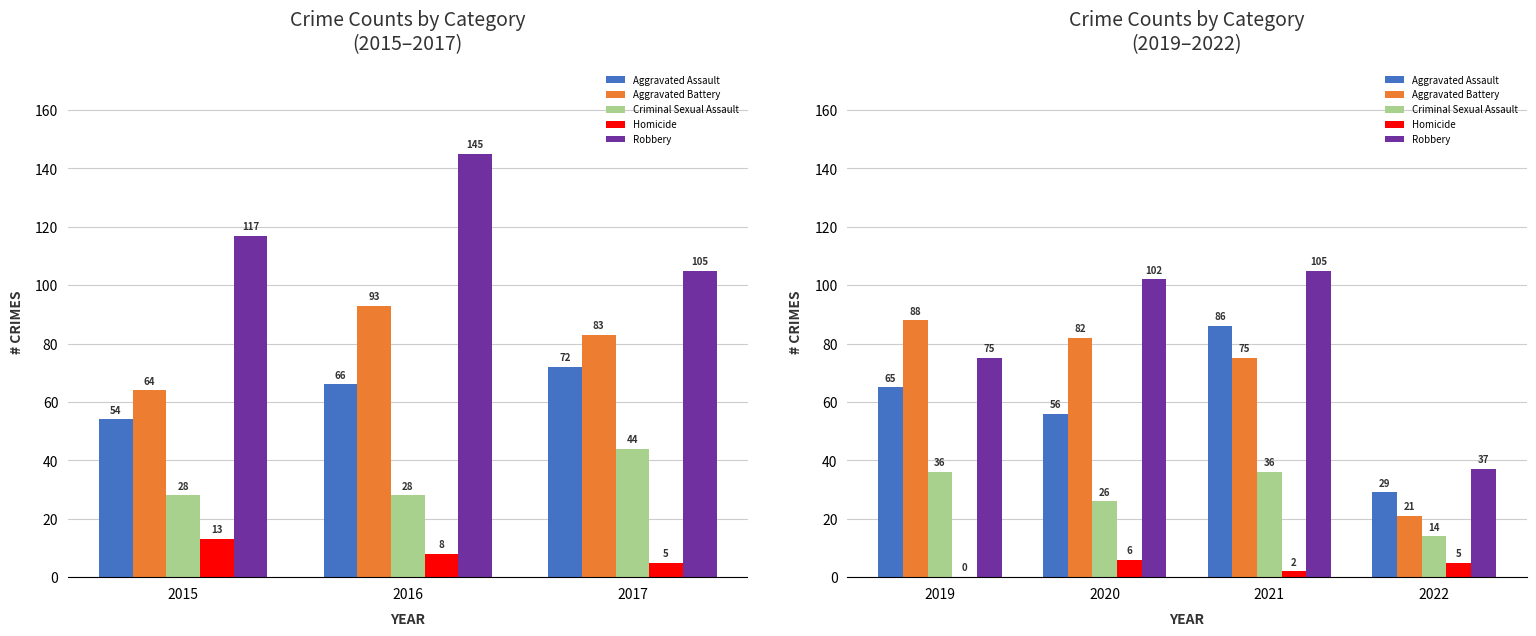

How many data points does each series have?

4